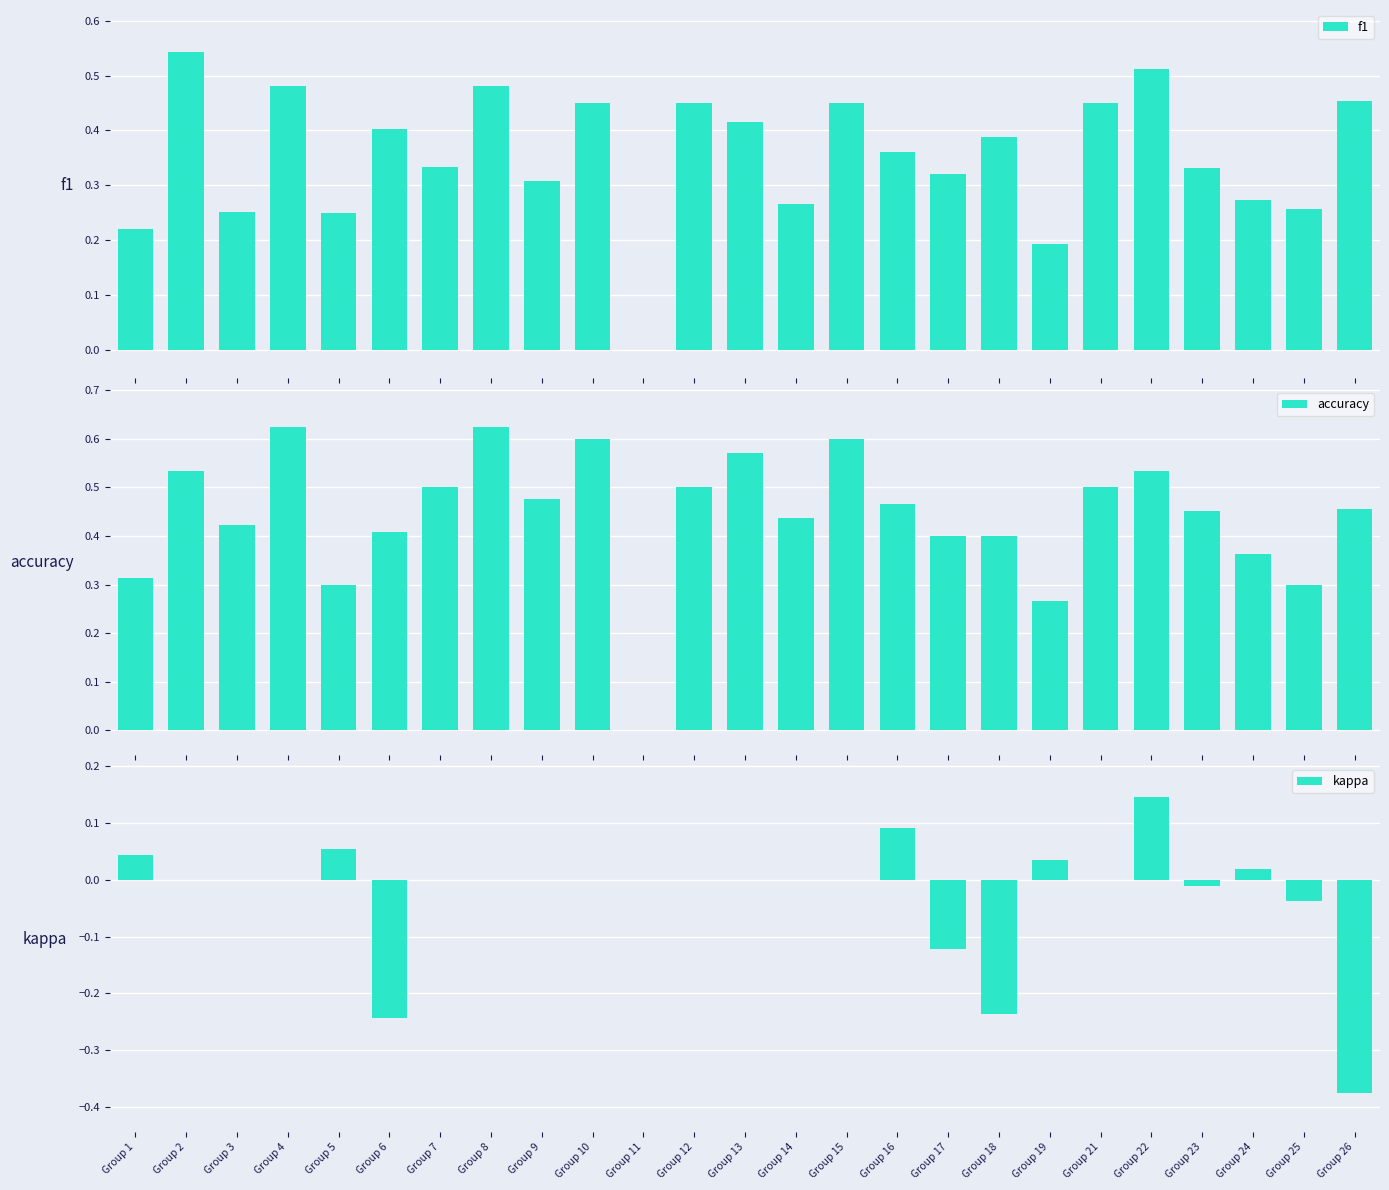

What is the difference between the maximum and minimum values in the kappa series?

0.5